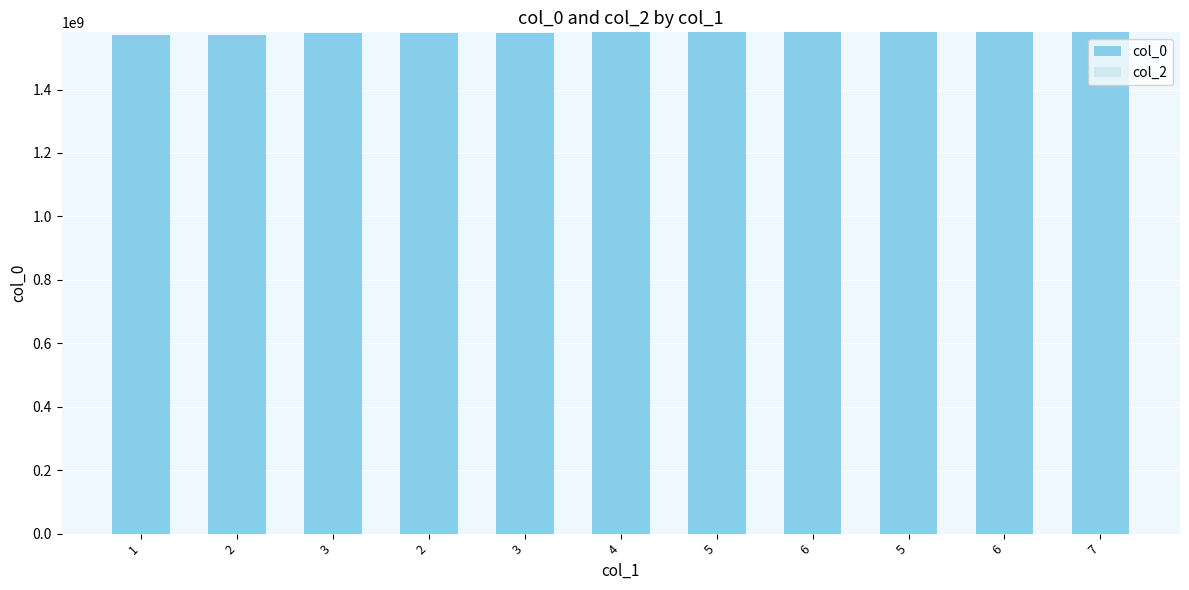

What is the label of the 6th bar from the right?

4